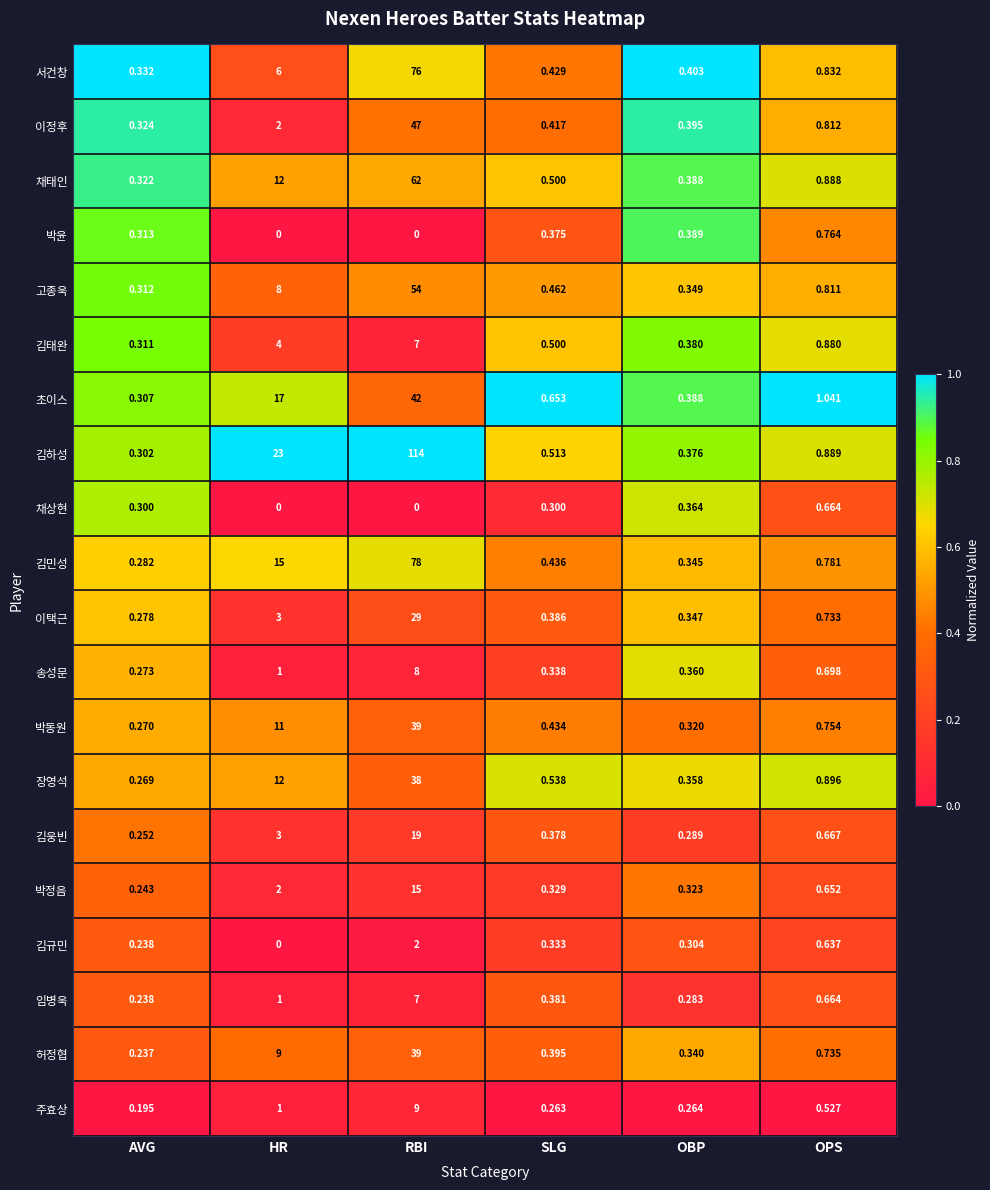

Which series has the largest total across all categories?

김하성